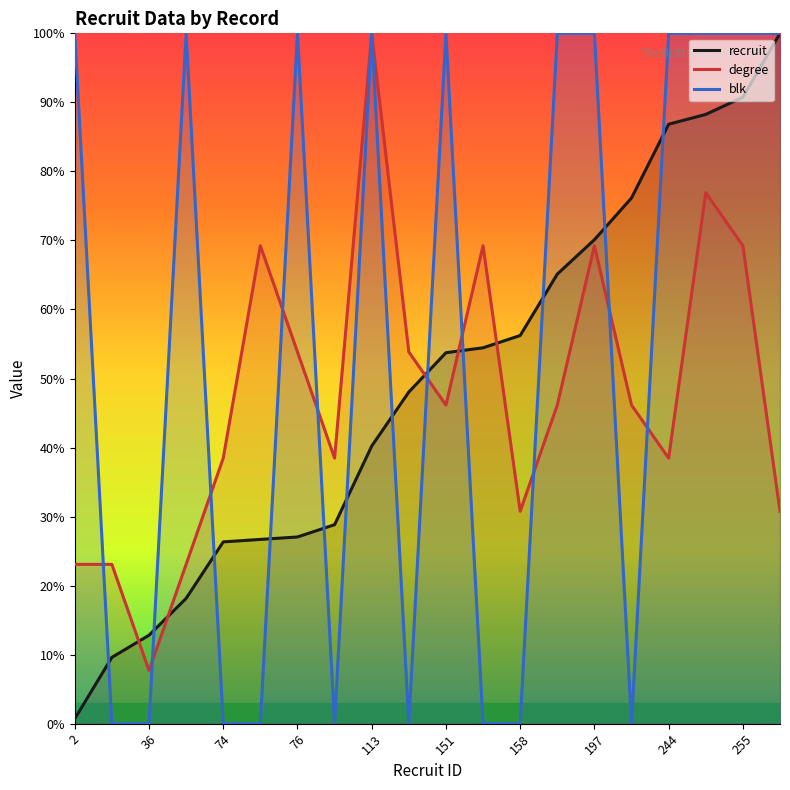

Is this an area chart (filled region under the line)?

No